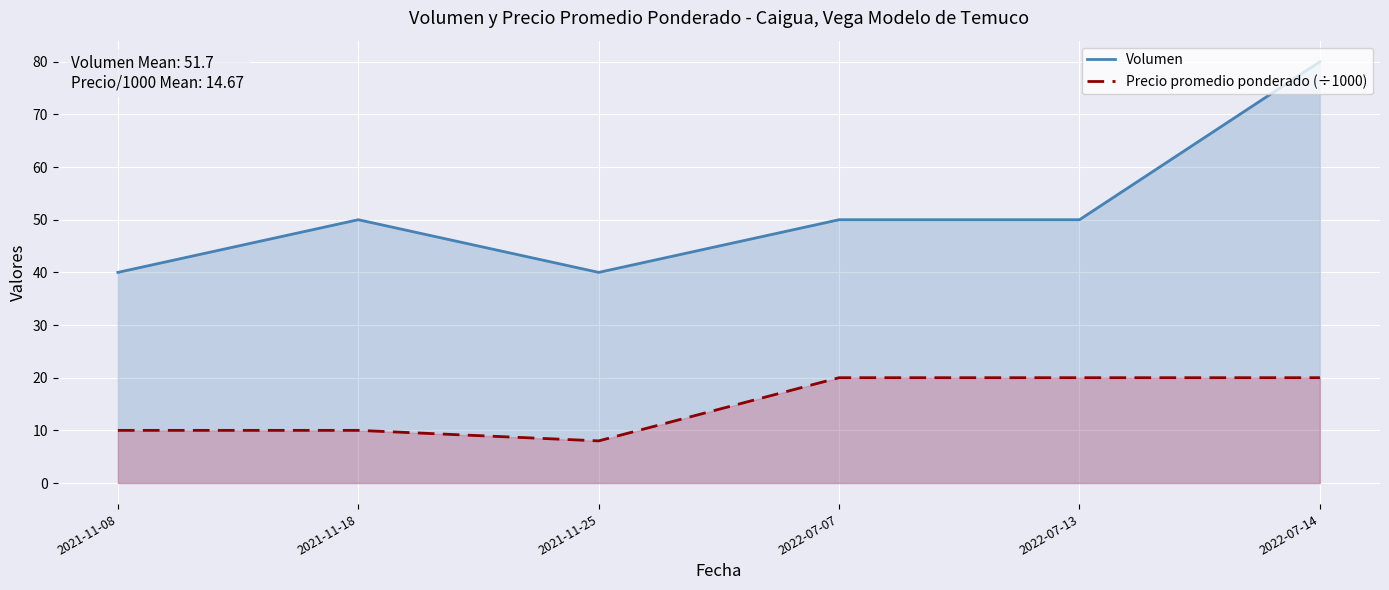

At which label is Volumen closest to 60?

2021-11-18